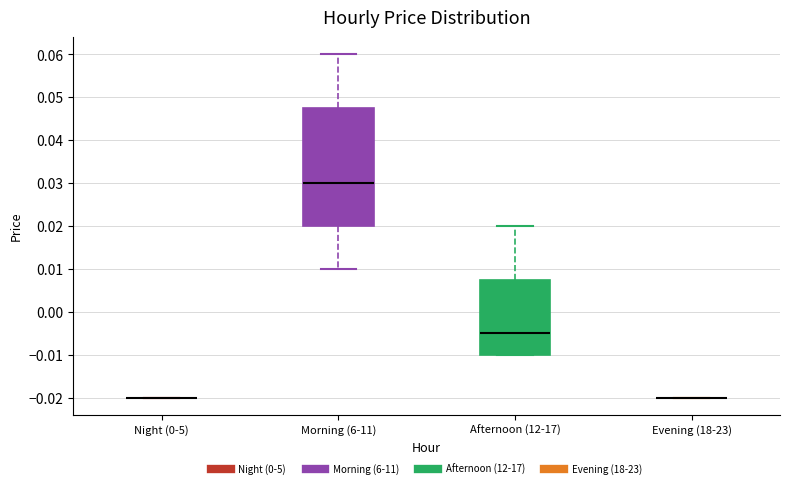

Comparing the boxes themselves (not the whiskers), which one is the tallest?

Morning (6-11)